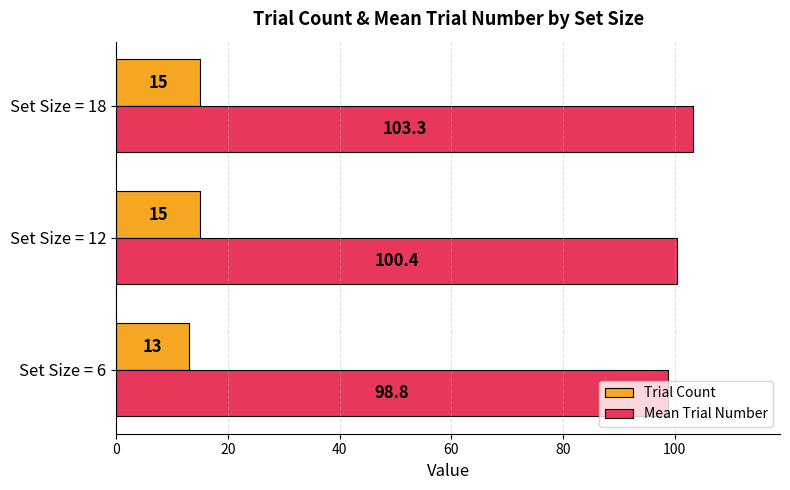

True or false: Mean Trial Number has a value of 98.8 at Set Size = 6.

True